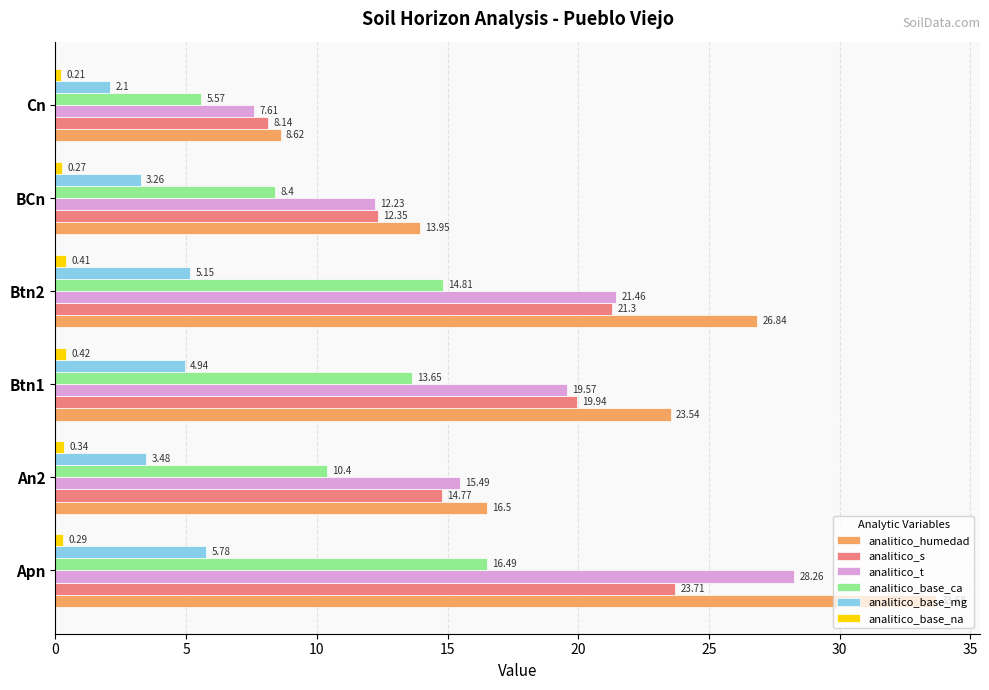

What is the difference between the maximum and minimum values in the analitico_s series?

15.6